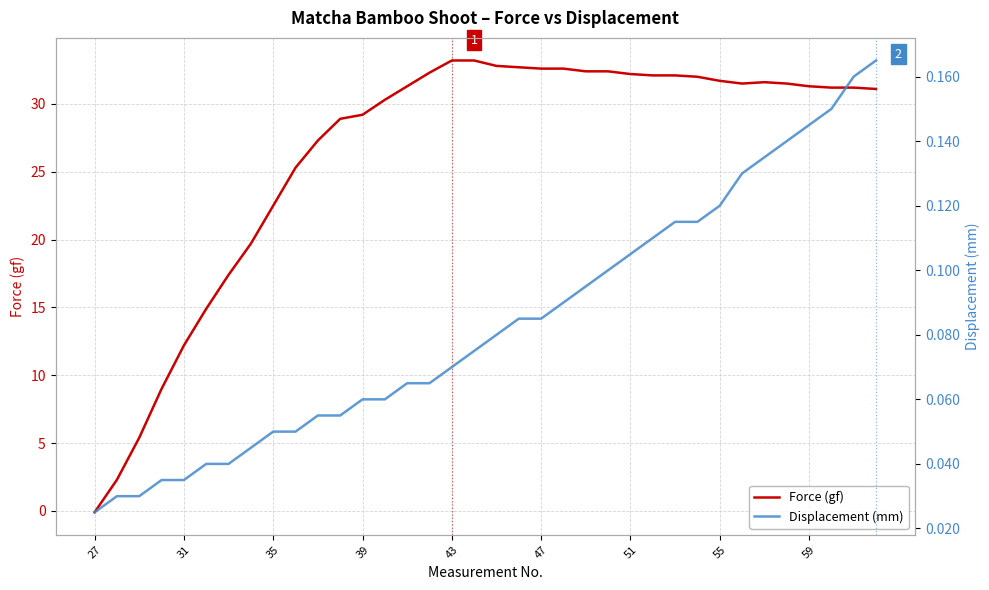

In Force (gf), how many points are lower than both neighbors (excluding endpoints)?

1